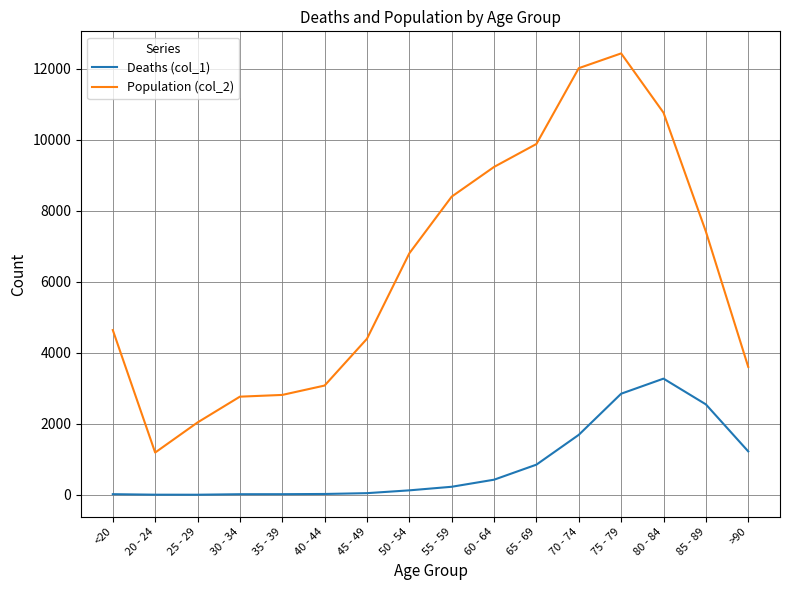

At which category is the sum across all series the highest?

75 - 79